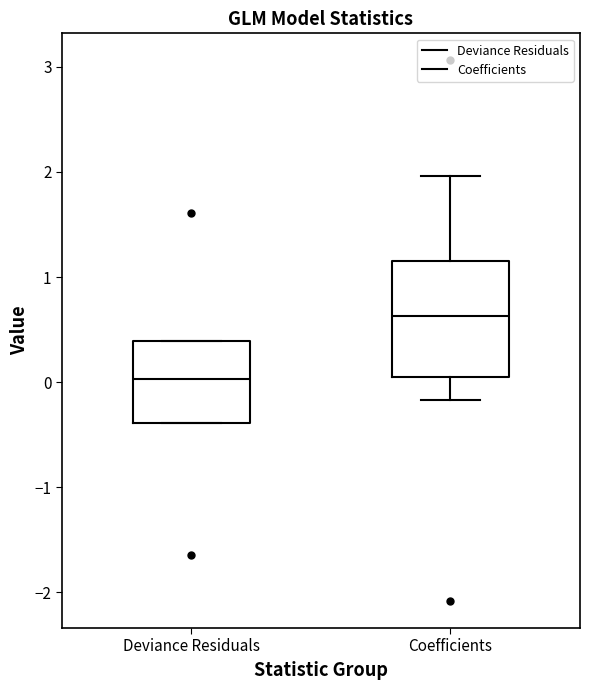

Reading left to right, transcribe this box plot: for each box, give where its median line is, the range the box spans, and where its two whiskers end, as read against the y-axis. The values are not printed on the chart, so give them approximately, as read against the axis.

Deviance Residuals: median 0.0, box -0.4 to 0.4, whiskers -0.4 to 0.4
Coefficients: median 0.6, box 0.0 to 1.1, whiskers -0.2 to 2.0